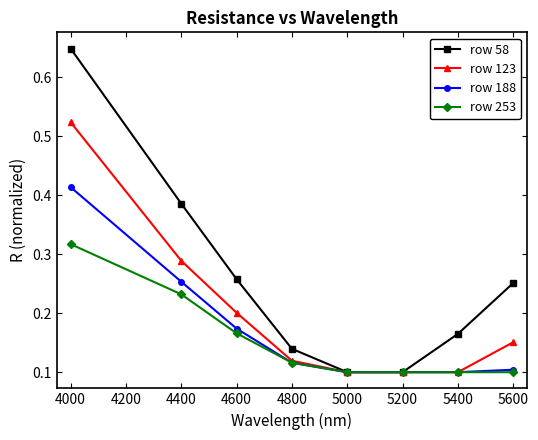

True or false: row 58 has more than 0 interior local peaks.

False